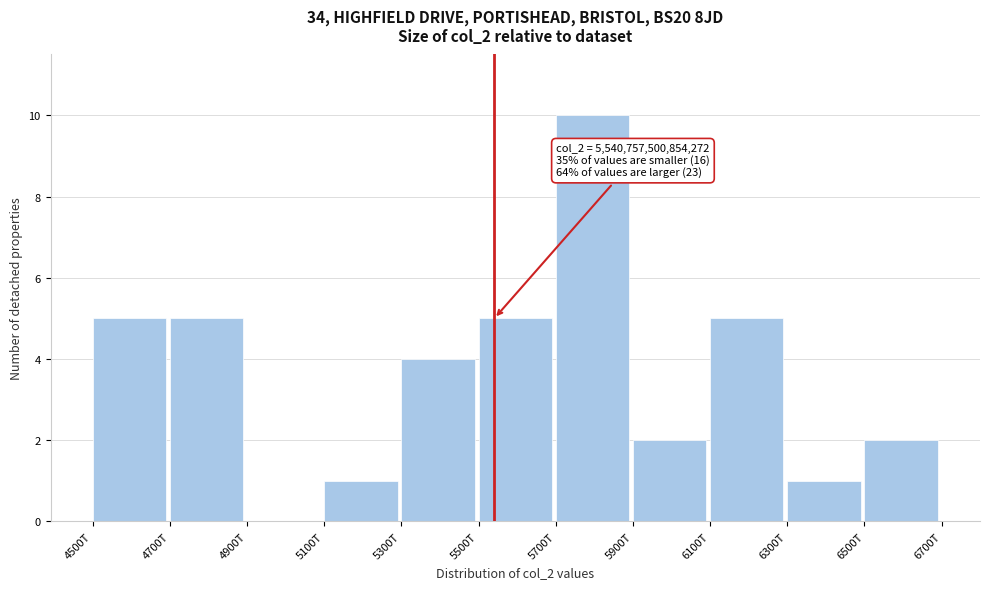

Reading left to right, transcribe all the data shown in this chart.

4500T=5	4700T=5	4900T=0	5100T=1	5300T=4	5500T=5	5700T=10	5900T=2	6100T=5	6300T=1	6500T=2